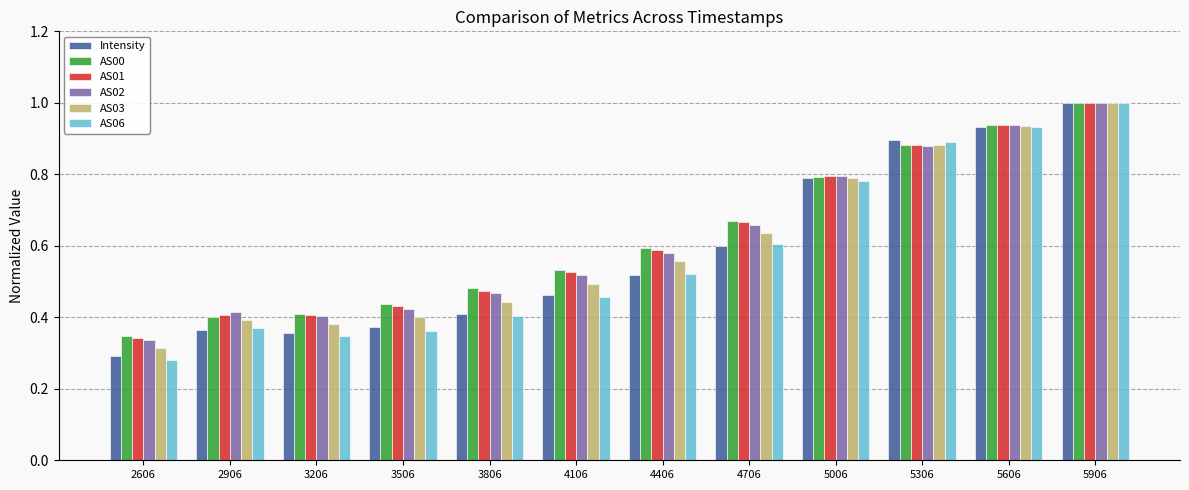

Which category has the lowest value across all series?

2606